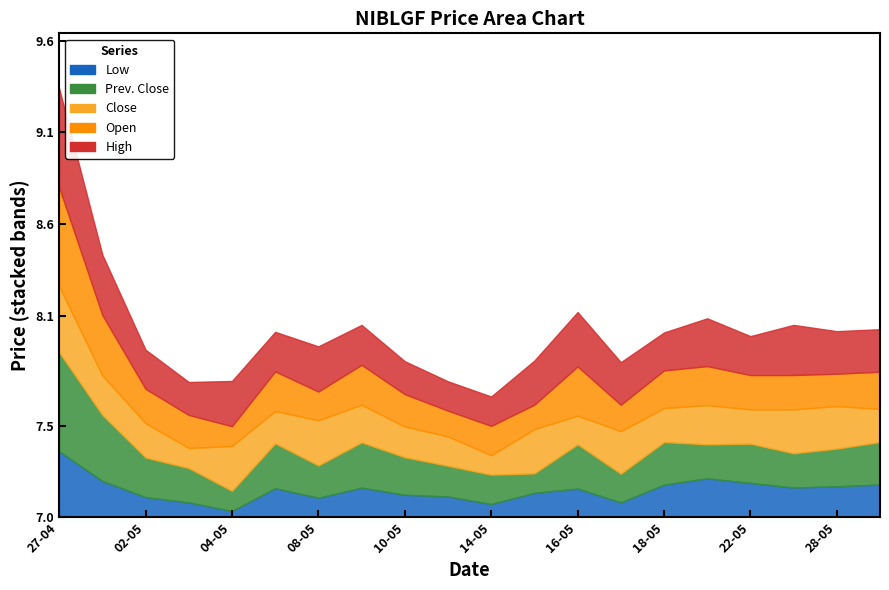

What are all the series names shown in the legend?

Open, High, Close, Prev. Close, Low